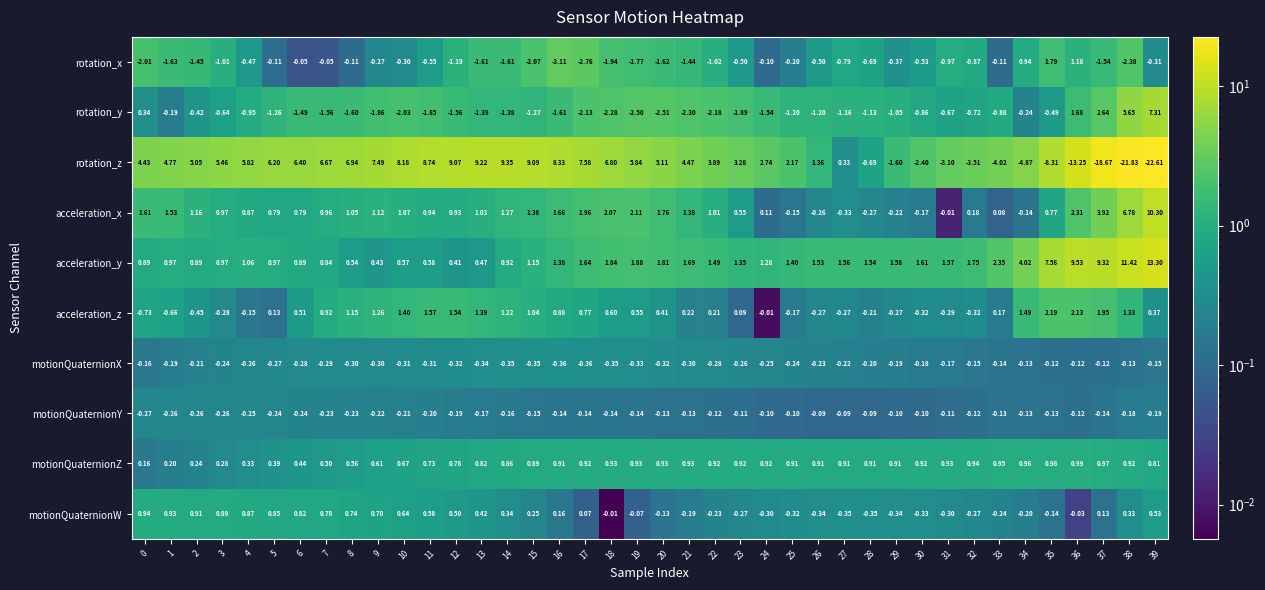

Rank the series at 22 from lowest to highest value.

rotation_y, rotation_x, motionQuaternionX, motionQuaternionW, motionQuaternionY, acceleration_z, motionQuaternionZ, acceleration_x, acceleration_y, rotation_z